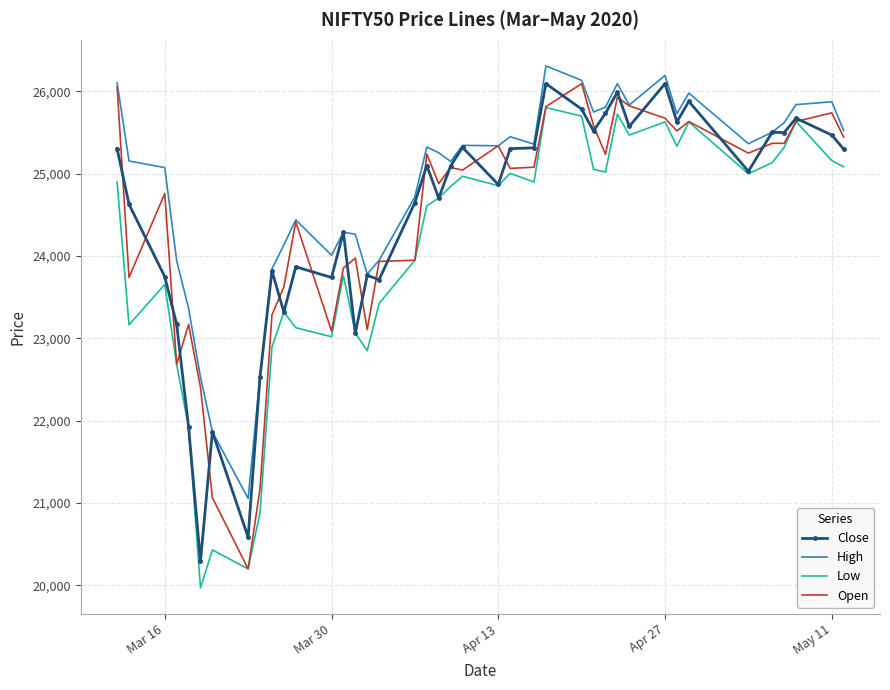

True or false: High and Low intersect in this chart.

False